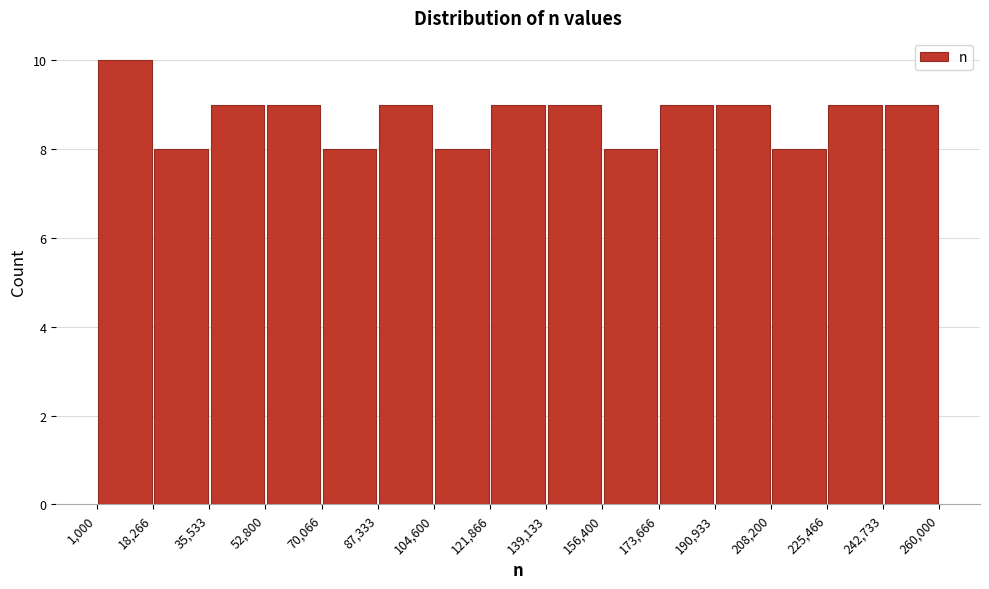

Reading left to right, transcribe this chart: for each bar, give the range it covers on the x-axis and its height. The values are not printed on the chart, so give them approximately, as read against the axis.

1,000 to 18,266: 10
18,266 to 35,533: 8
35,533 to 52,800: 9
52,800 to 70,066: 9
70,066 to 87,333: 8
87,333 to 104,600: 9
104,600 to 121,866: 8
121,866 to 139,133: 9
139,133 to 156,400: 9
156,400 to 173,666: 8
173,666 to 190,933: 9
190,933 to 208,200: 9
208,200 to 225,466: 8
225,466 to 242,733: 9
242,733 to 260,000: 9